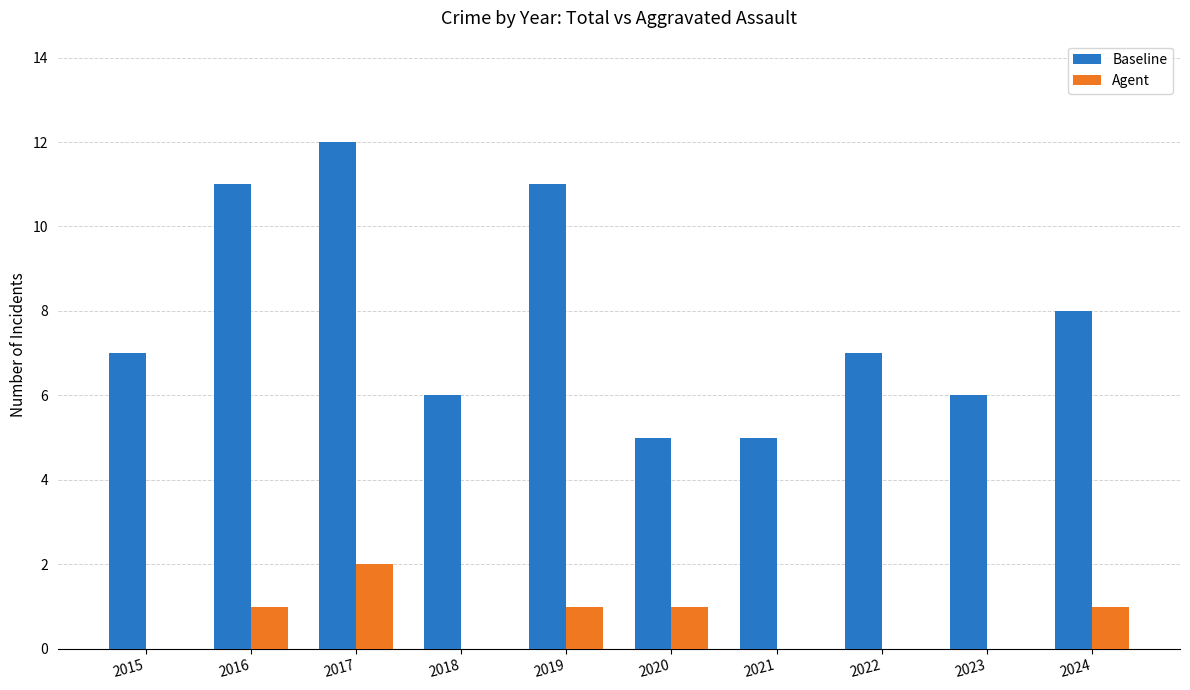

How many groups of bars are there?

10